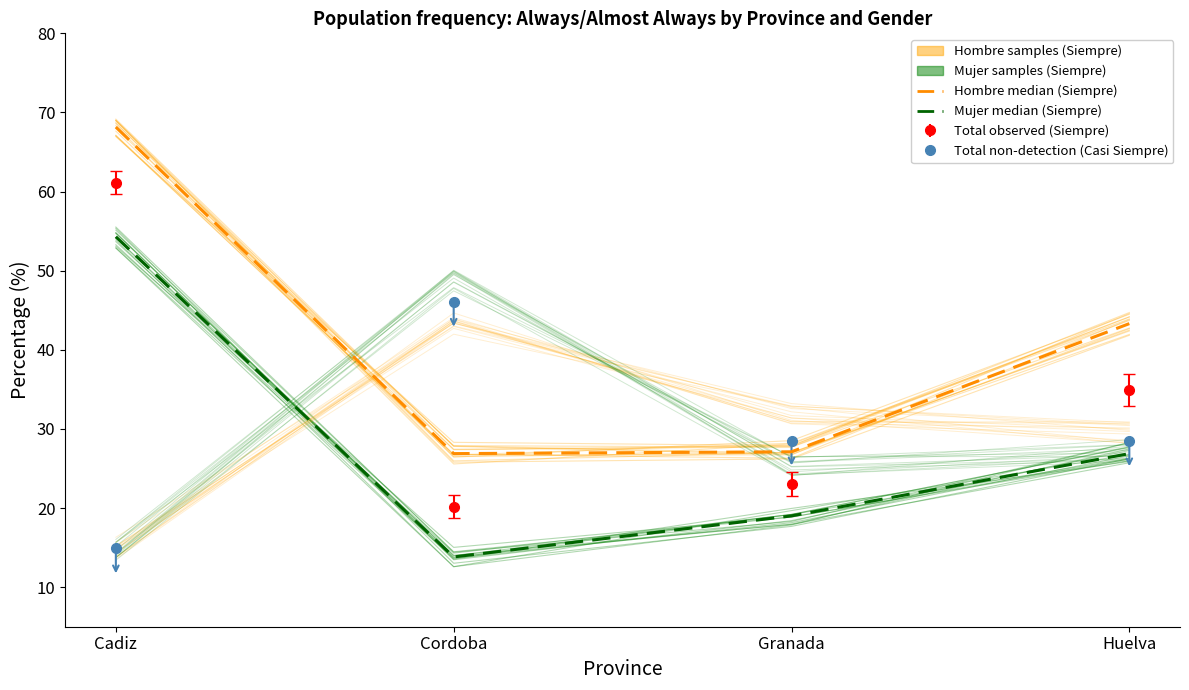

Between Granada and Huelva, which is larger?

Huelva